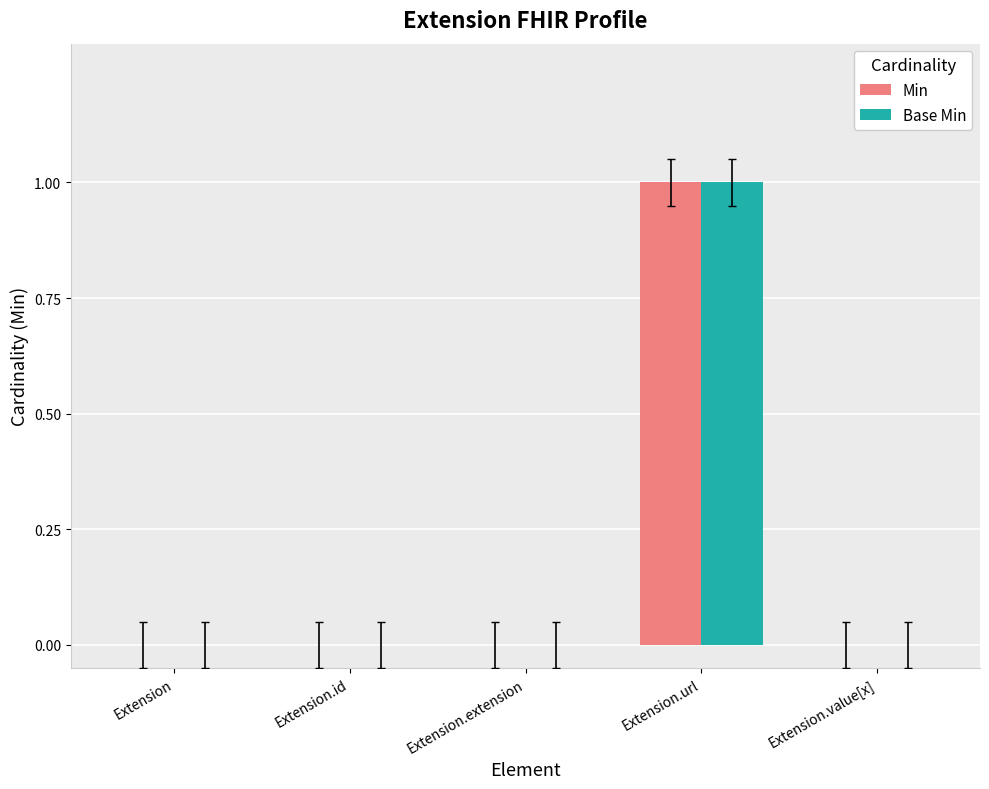

At which category is the sum across all series the highest?

Extension.url